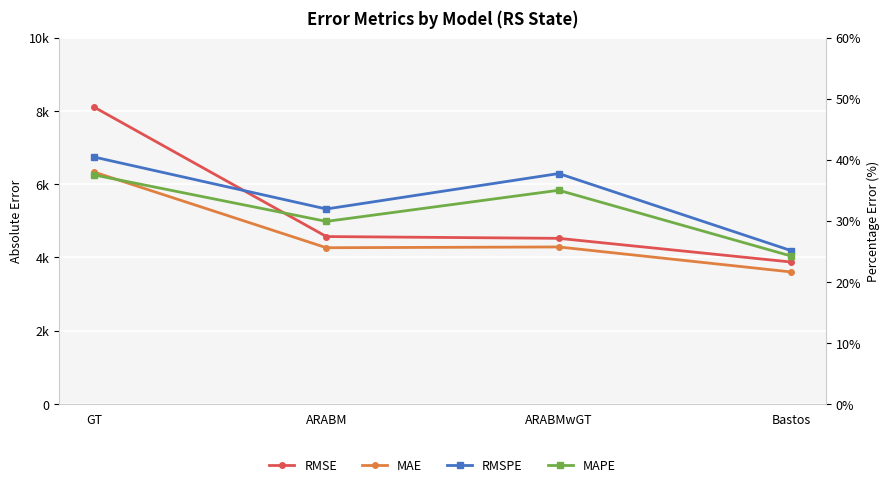

At which category is the sum across all series the highest?

GT